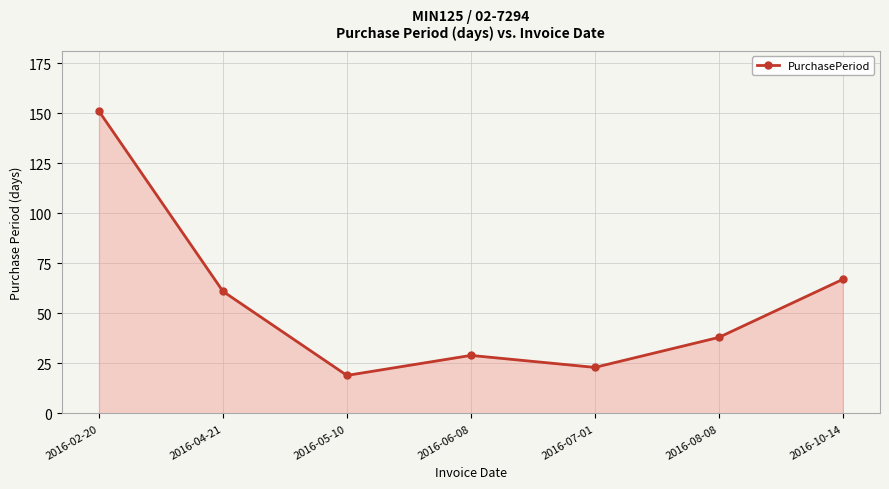

What is the change in value from 2016-04-21 to 2016-05-10?

-42